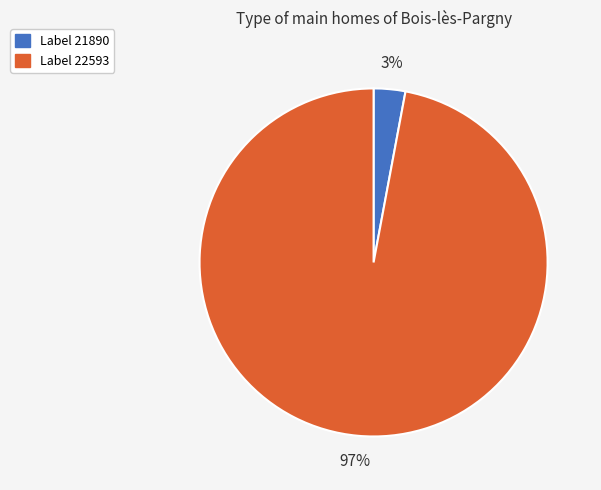

How many segments does this pie chart have?

2